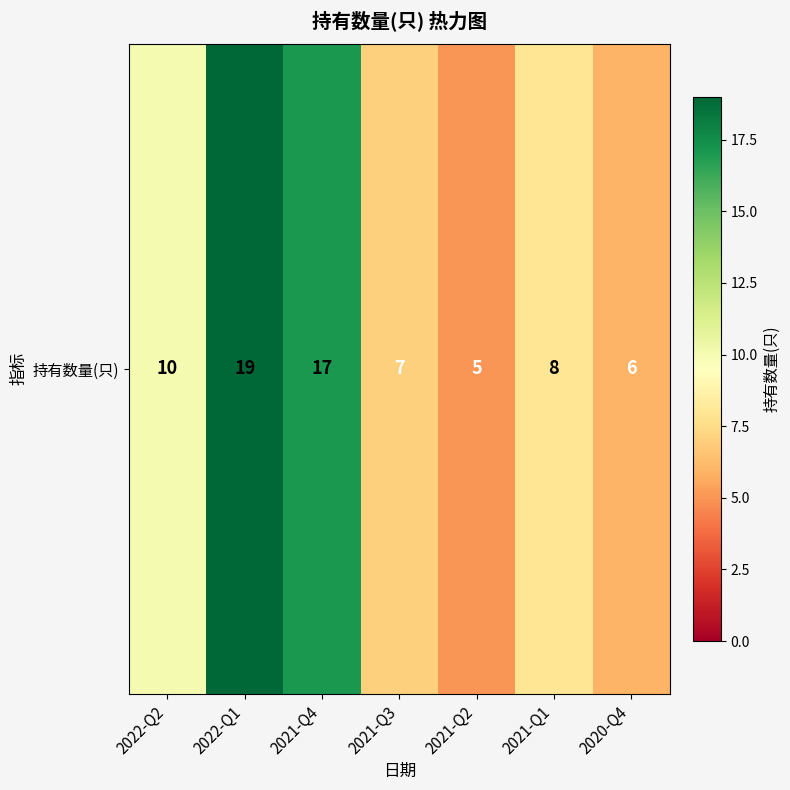

What is the difference between the values at 2022-Q2 and 2021-Q2?

5